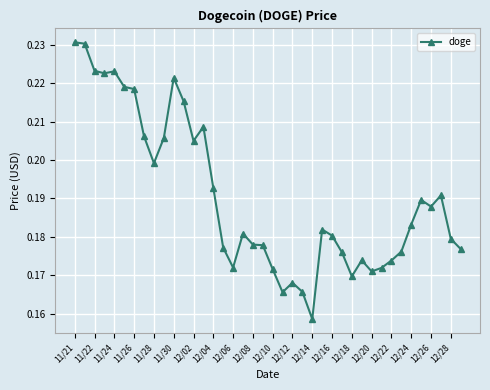

True or false: there are more than 2 points higher than both neighbors.

True